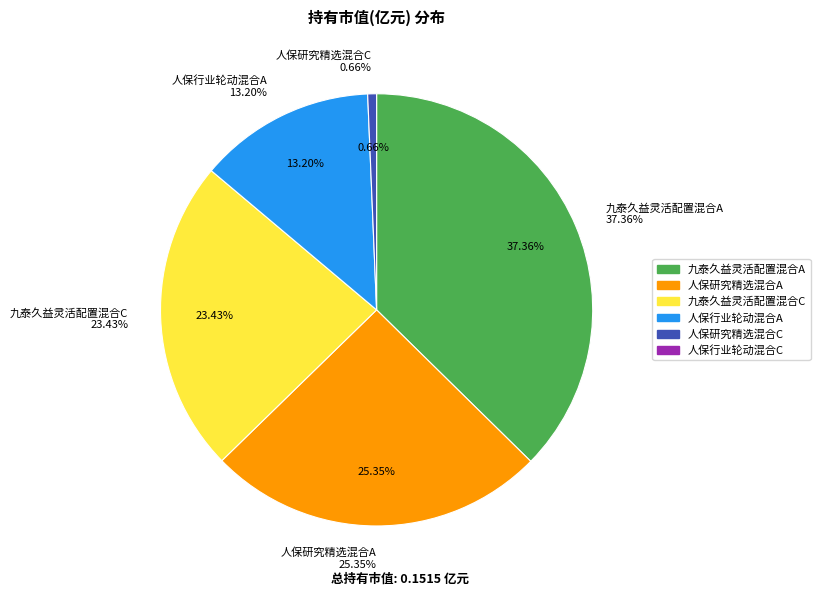

What is the smallest slice in the pie chart?

人保行业轮动混合C